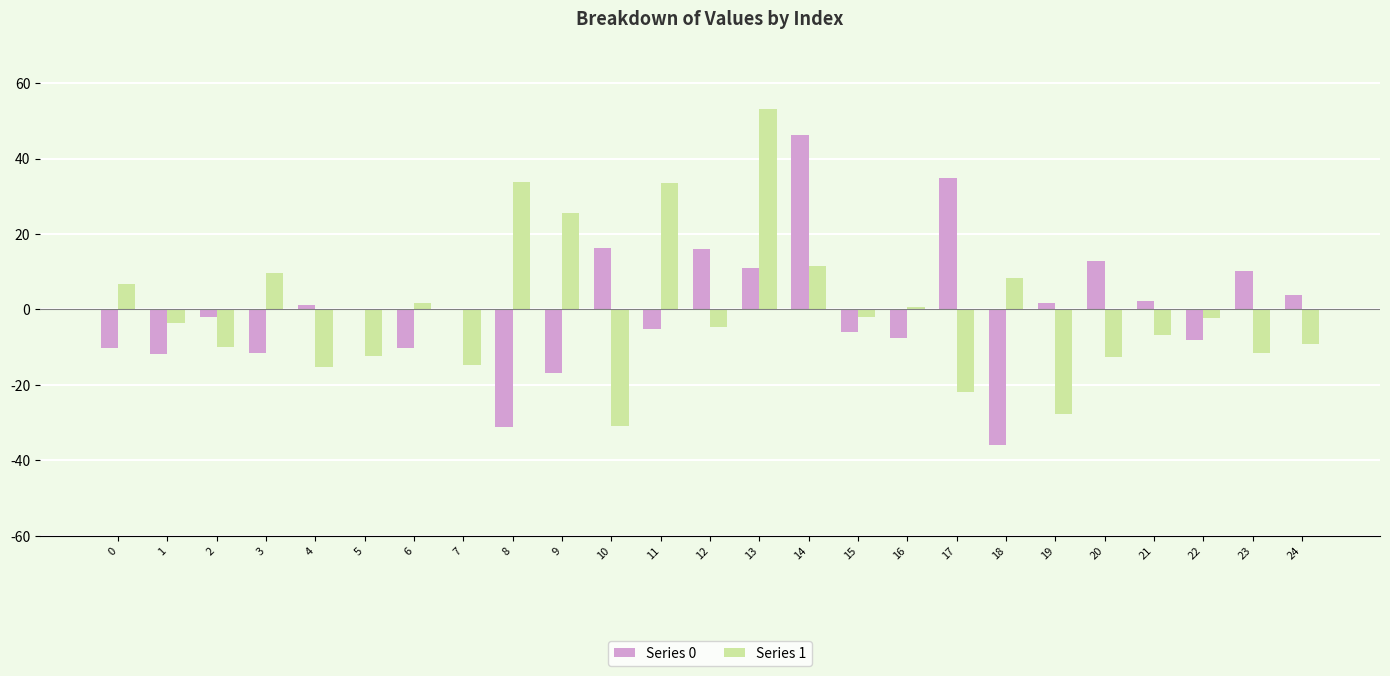

Which series has the widest spread of values?

Series 1